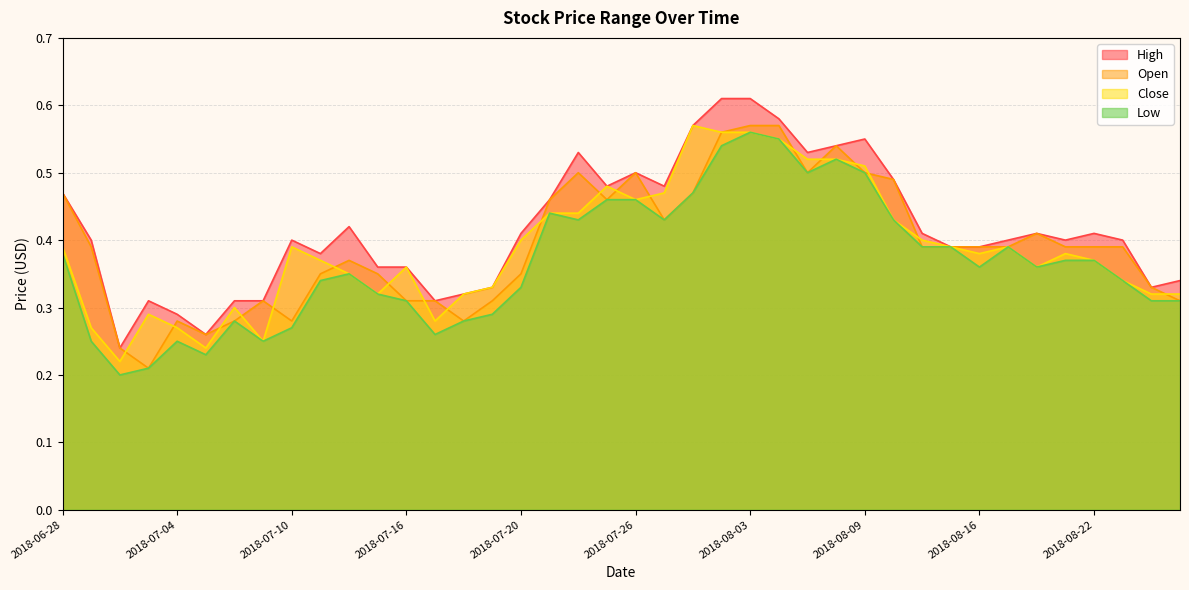

How many series are shown in this chart?

4